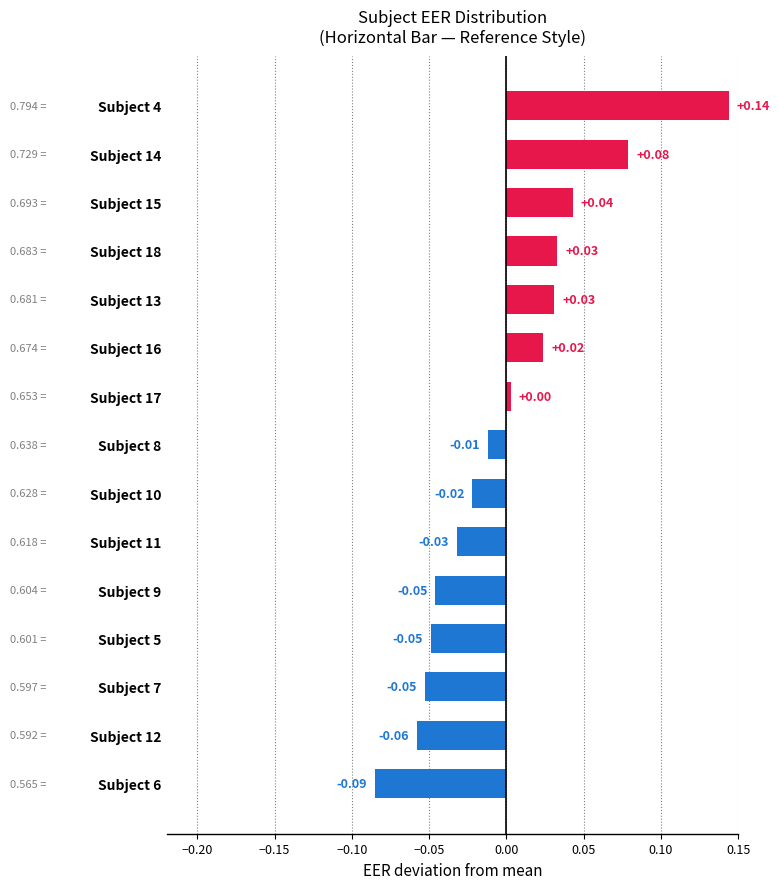

Between Subject 4 and Subject 18, which is larger?

Subject 4